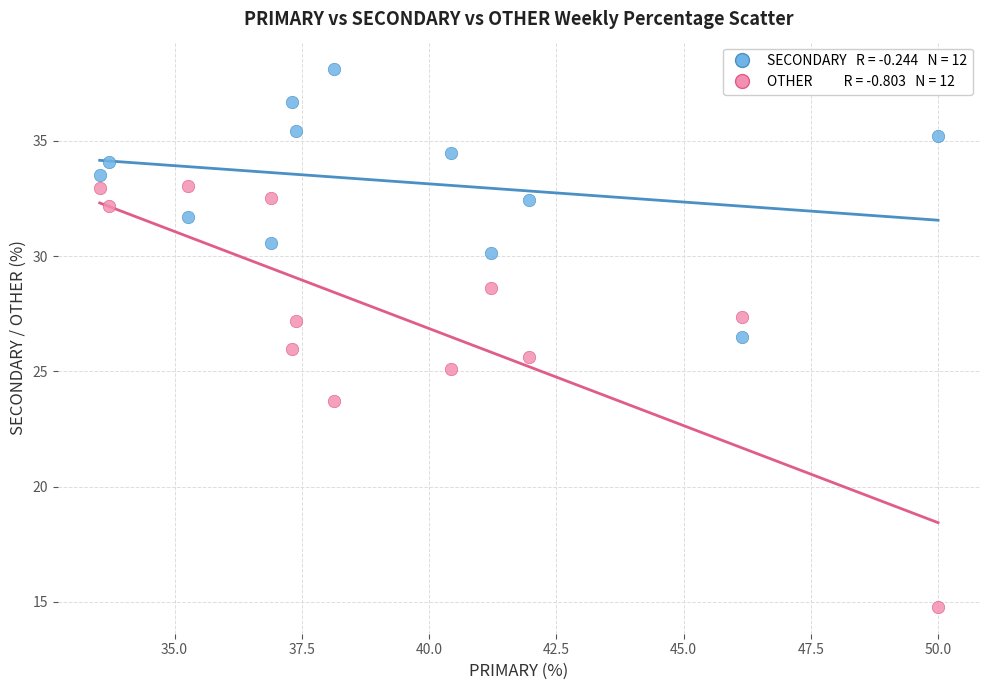

Across all data points, what is the range of Y values (max minus min)?

23.4